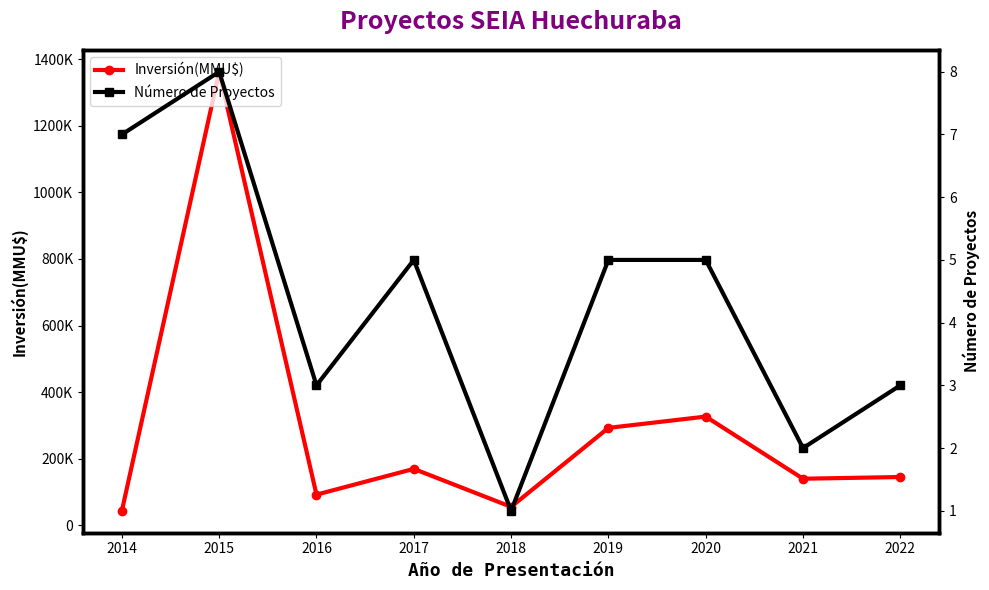

Rank the categories by Inversión(MMU$) value from lowest to highest.

2014, 2018, 2016, 2021, 2022, 2017, 2019, 2020, 2015